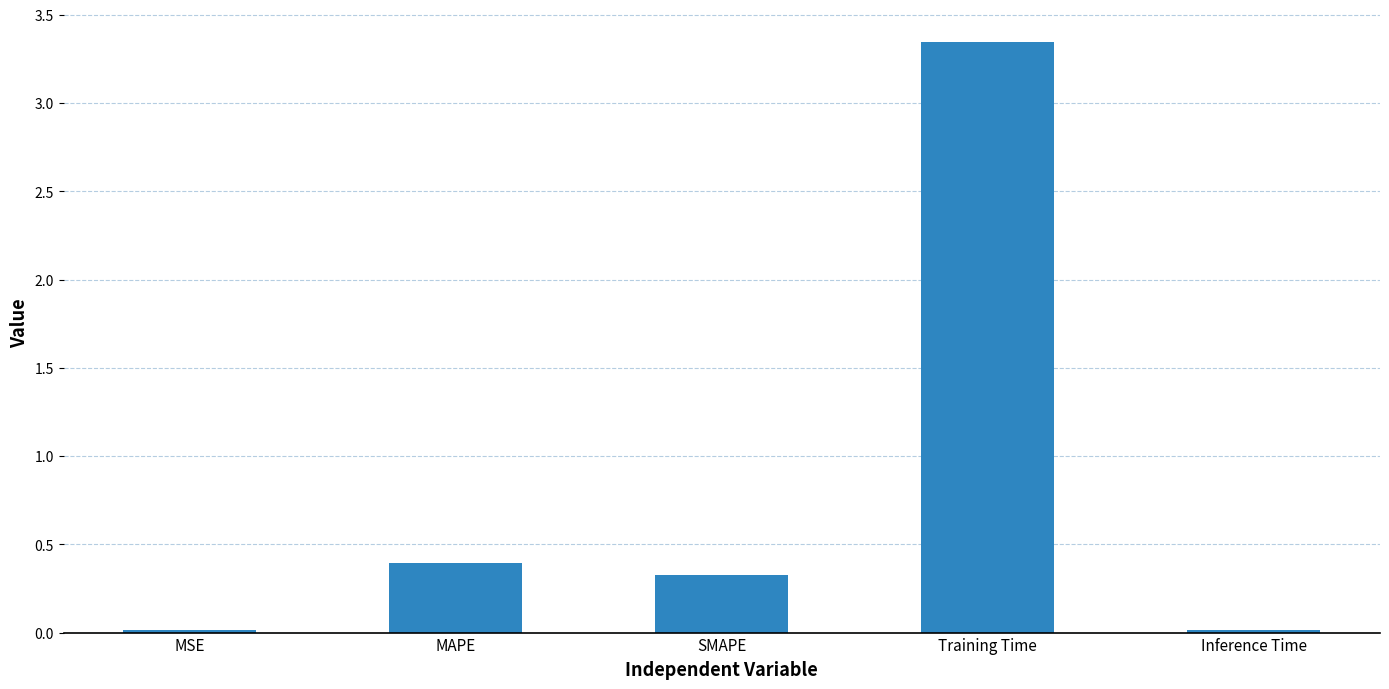

What is the sum of the values at Inference Time and SMAPE?

0.3